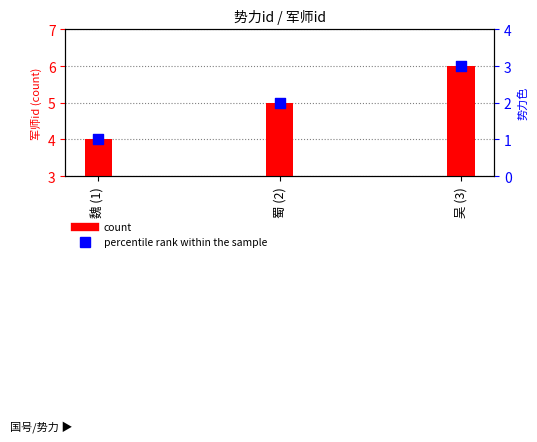

Which series has the widest spread of Y values?

count